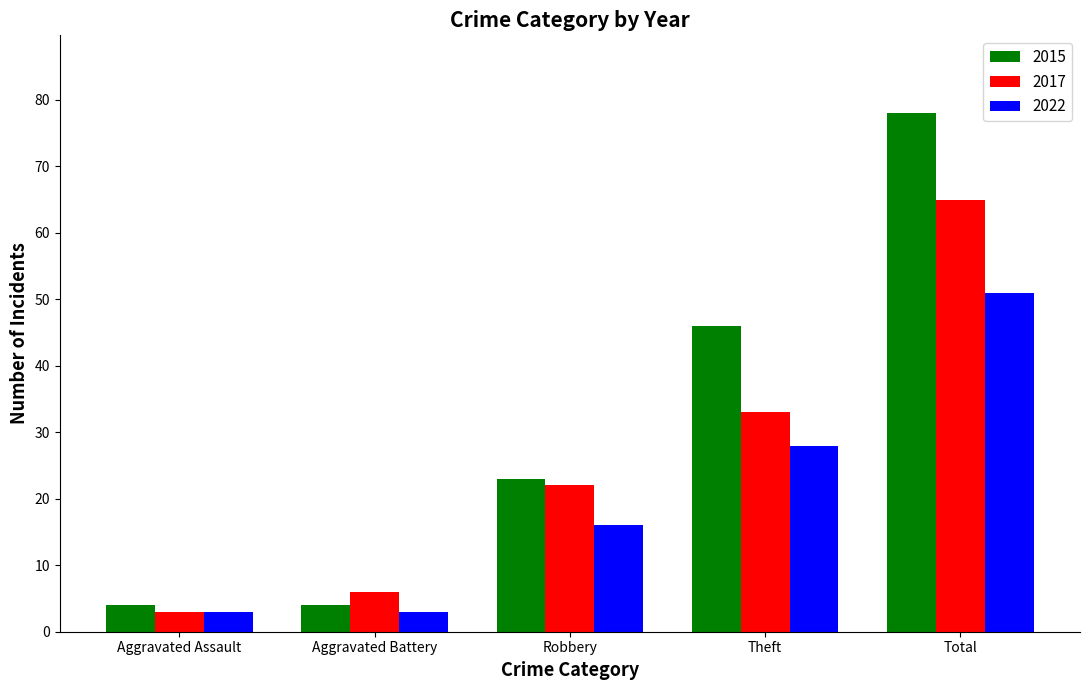

How many bars are there in each group?

3